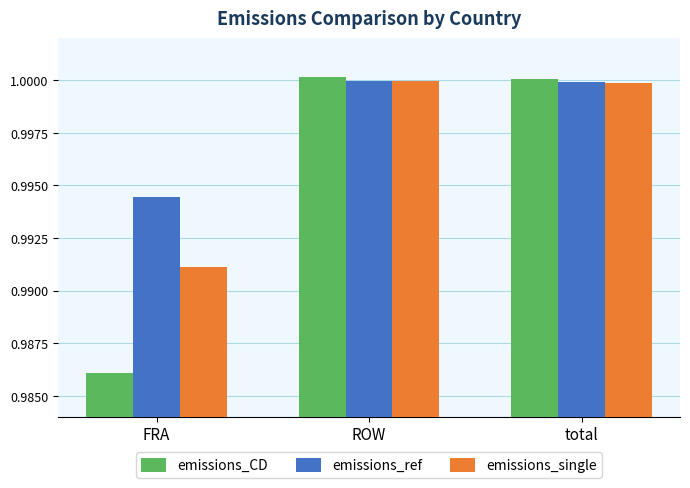

Which category has the lowest value across all series?

FRA